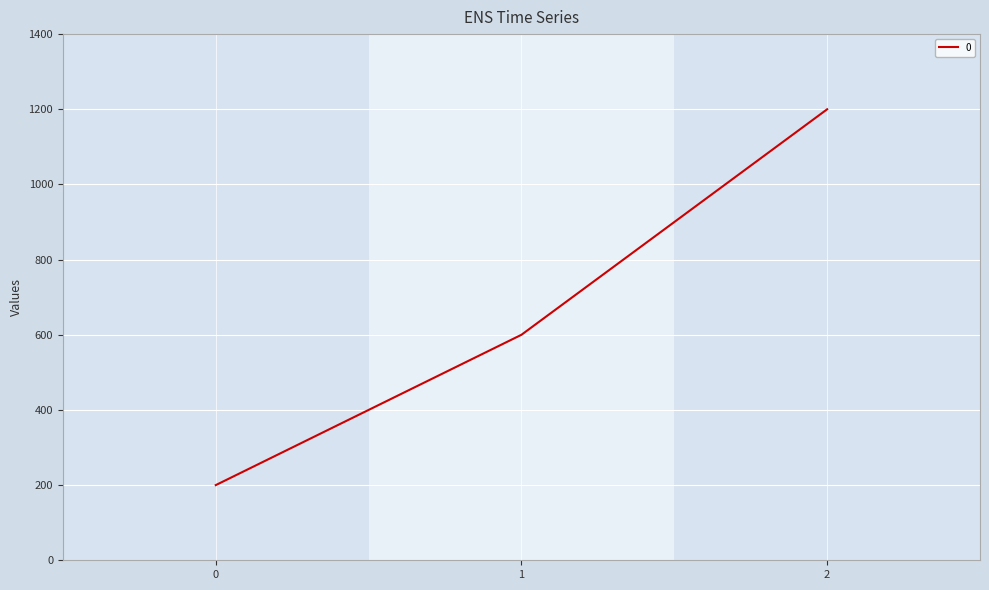

How many categories are shown in the chart?

3